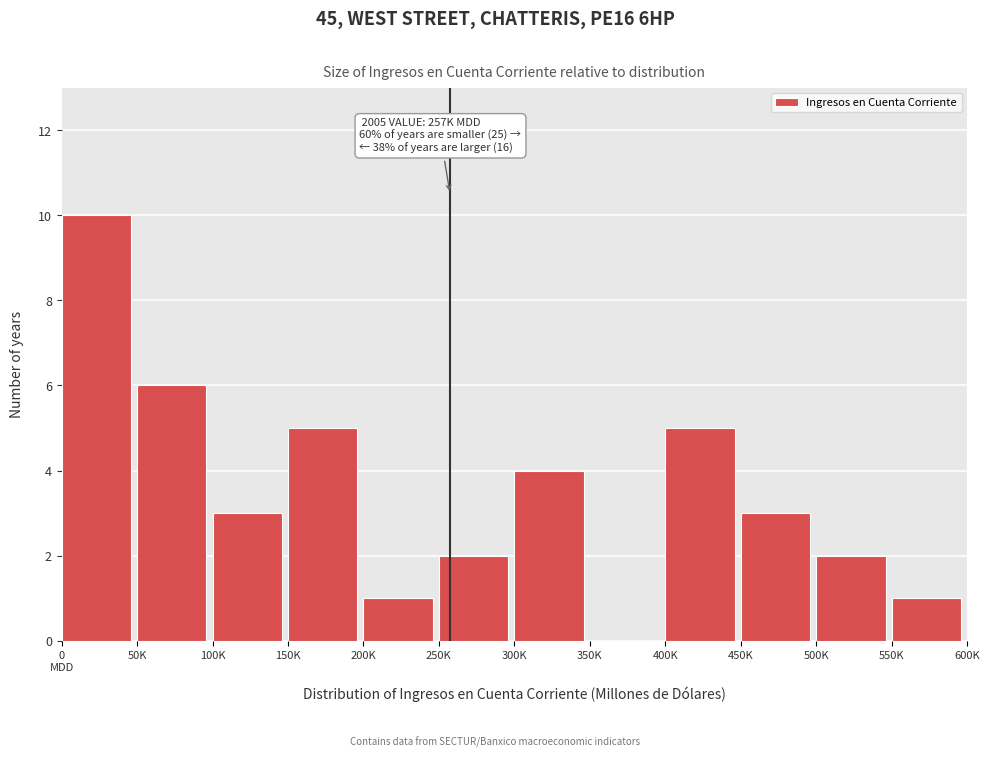

The chart shows a value of 5 at 300K. True or false?

False